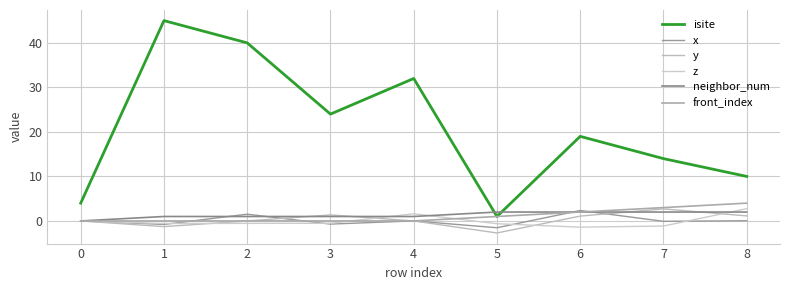

Reading left to right, what are all the values shown in this chart?

isite: 4.0	45.0	40.0	24.0	32.0	1.0	19.0	14.0	10.0
x: 0.0	-0.8	1.5	-0.7	0.0	-1.5	2.4	-0.1	0.0
y: 0.0	-1.3	-0.0	1.4	0.0	-2.7	1.1	2.7	1.1
z: 0.0	-0.6	-0.5	-0.5	1.6	-0.6	-1.4	-1.1	2.8
neighbor_num: 0.0	1.0	1.0	1.0	1.0	2.0	2.0	2.0	2.0
front_index: 0.0	0.0	0.0	0.0	0.0	1.0	2.0	3.0	4.0